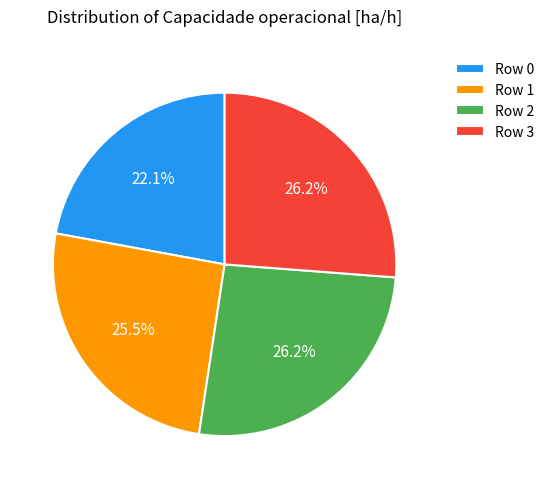

Count the number of slices in the pie.

4